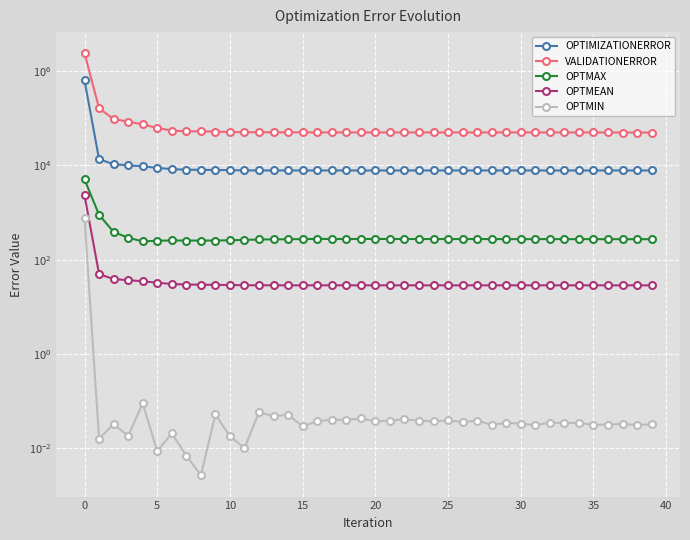

True or false: OPTIMIZATIONERROR has a value of 7816.7 at 28.

True